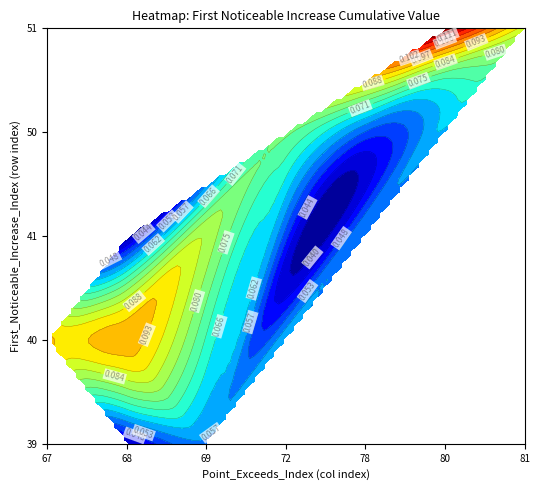

Which series has the largest total across all categories?

point_exceeds_index